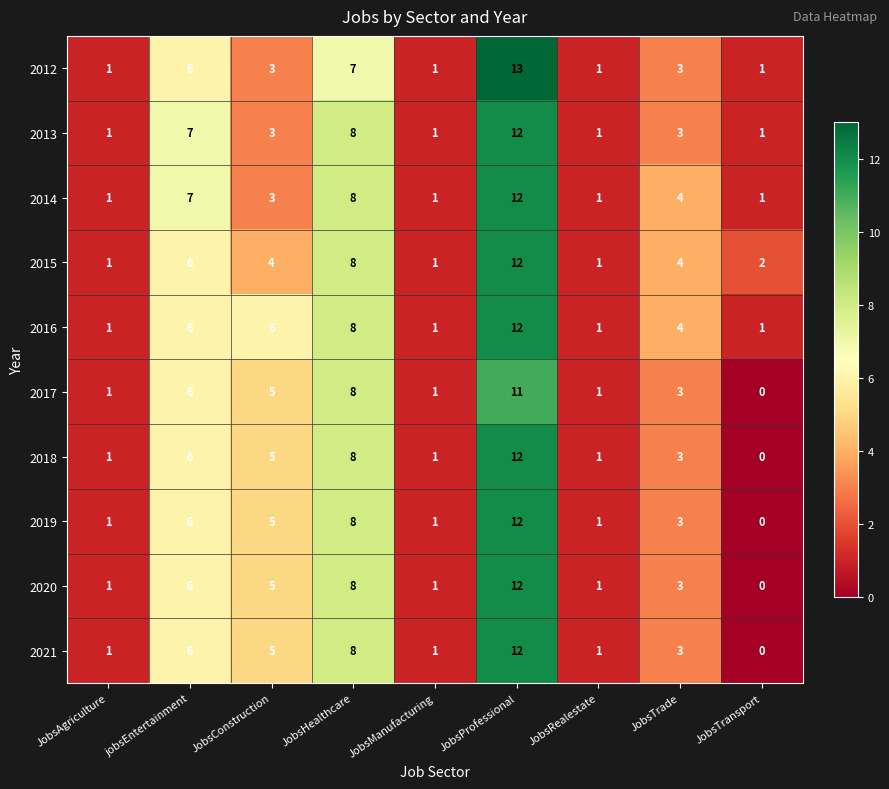

What is the spread (max minus min) of values at JobsProfessional?

2